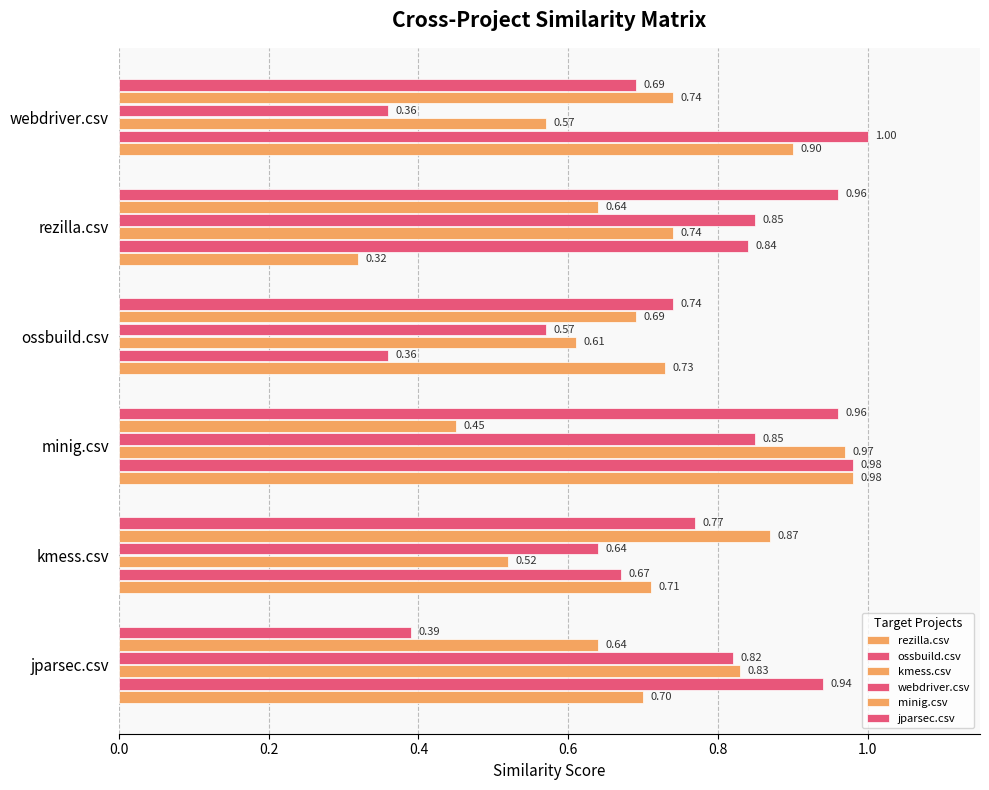

How many data points does each series have?

6